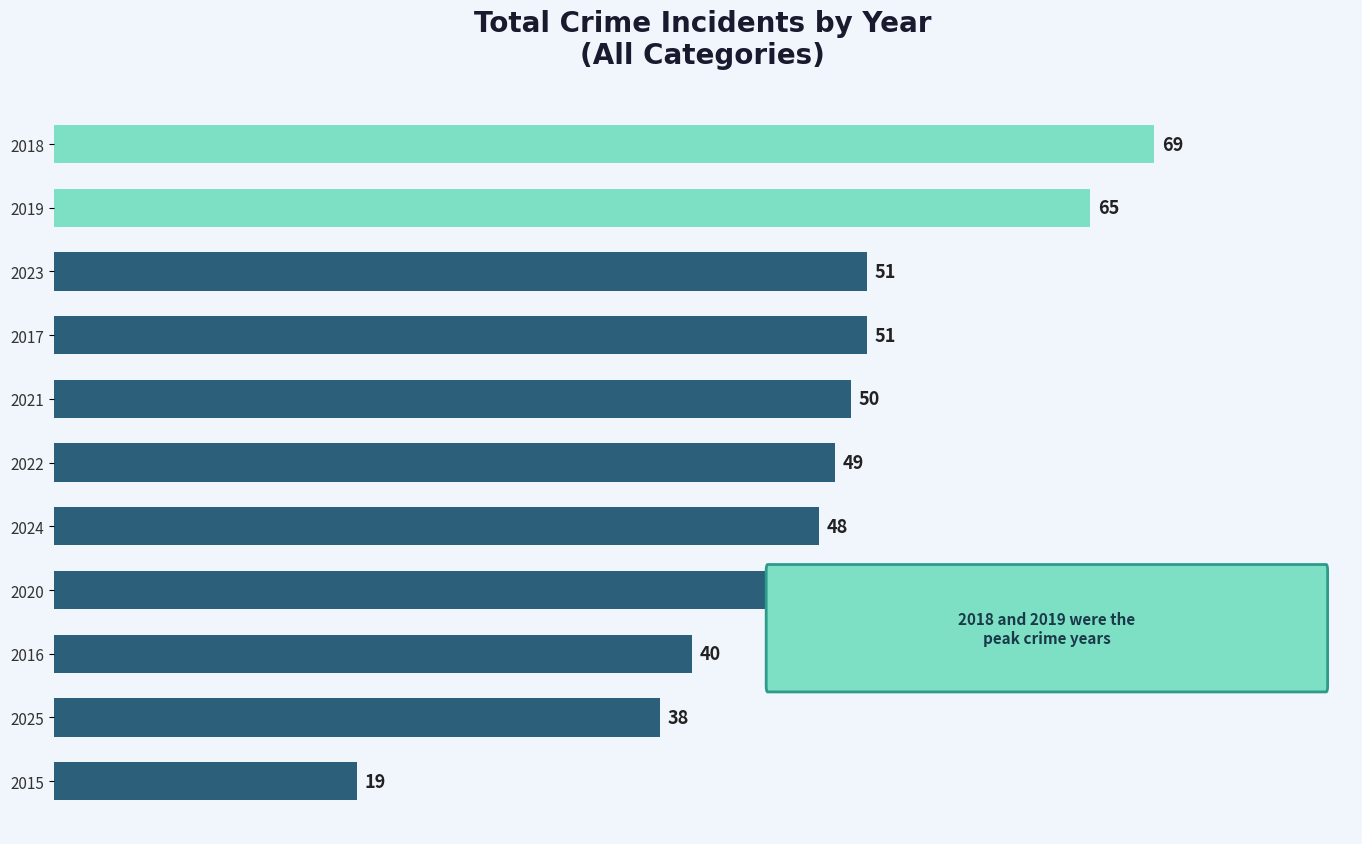

Between 2019 and 2021, which is larger?

2019